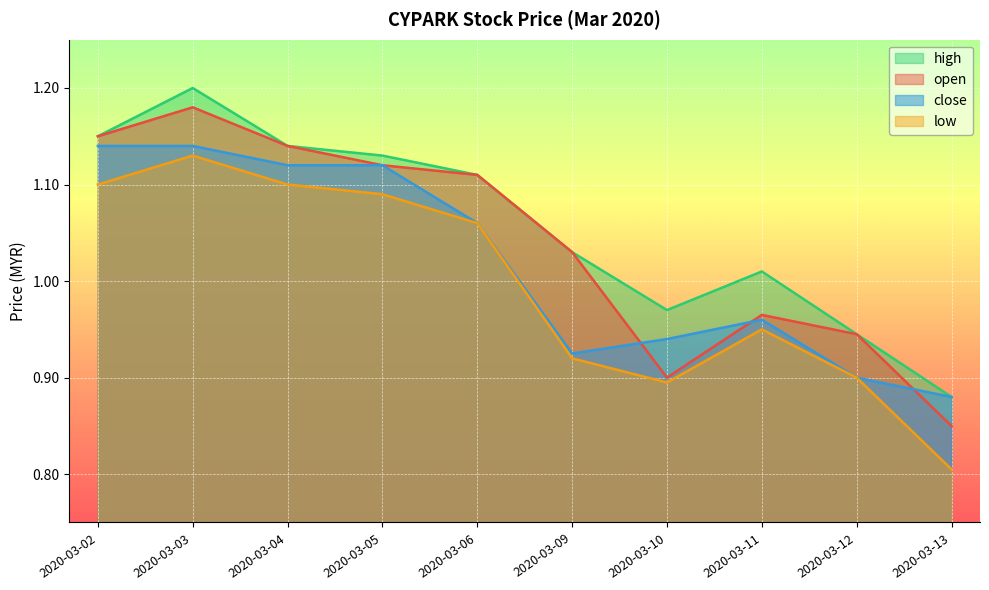

How many values in the close series are below 1?

5